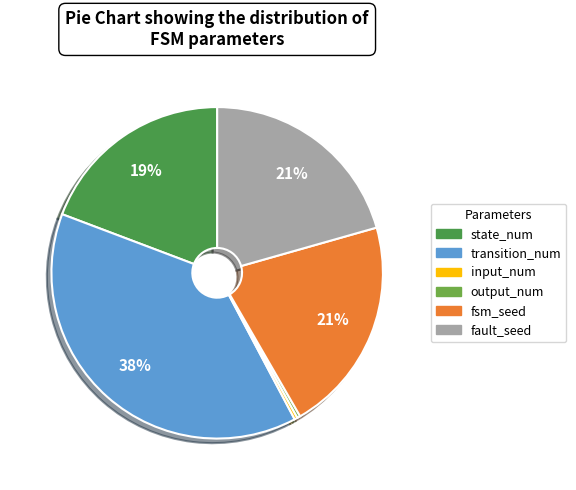

To the nearest percent, what percentage of the pie is transition_num?

38%